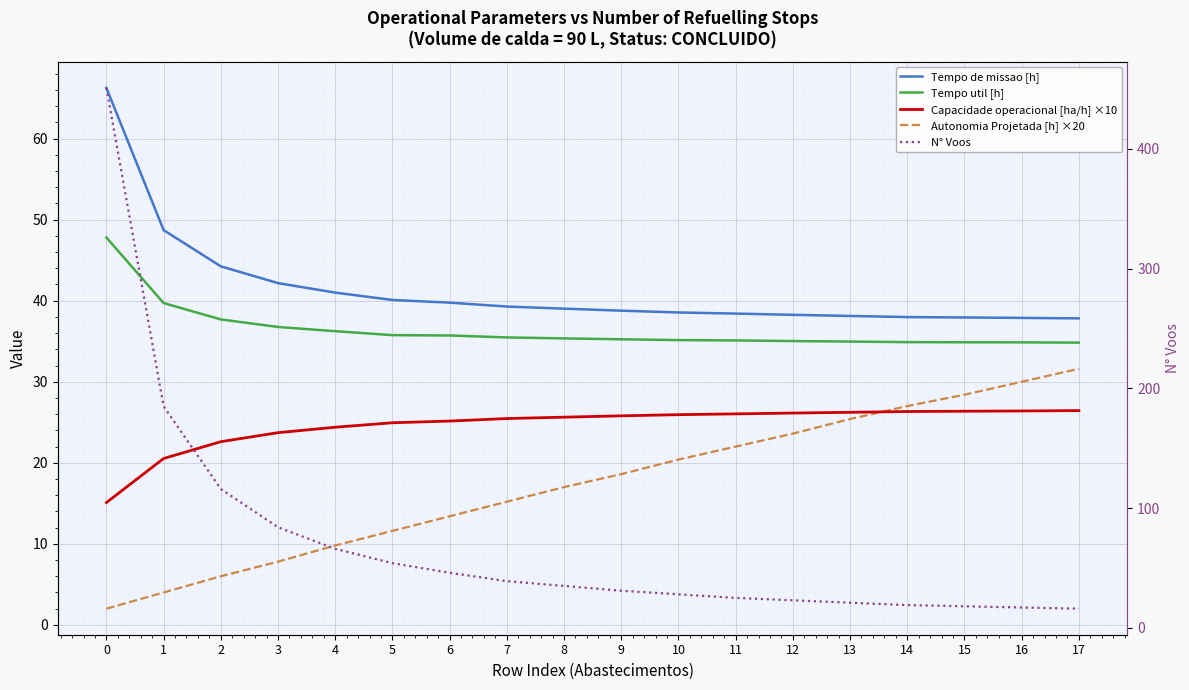

Is this an area chart (filled region under the line)?

No